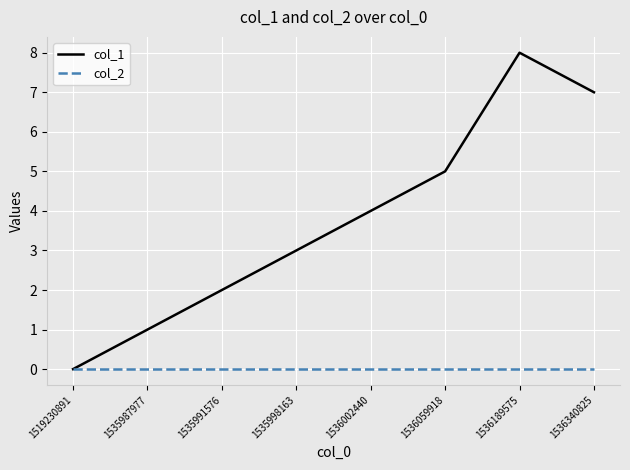

Is it true that col_1 equals 4 at 1536002440?

True